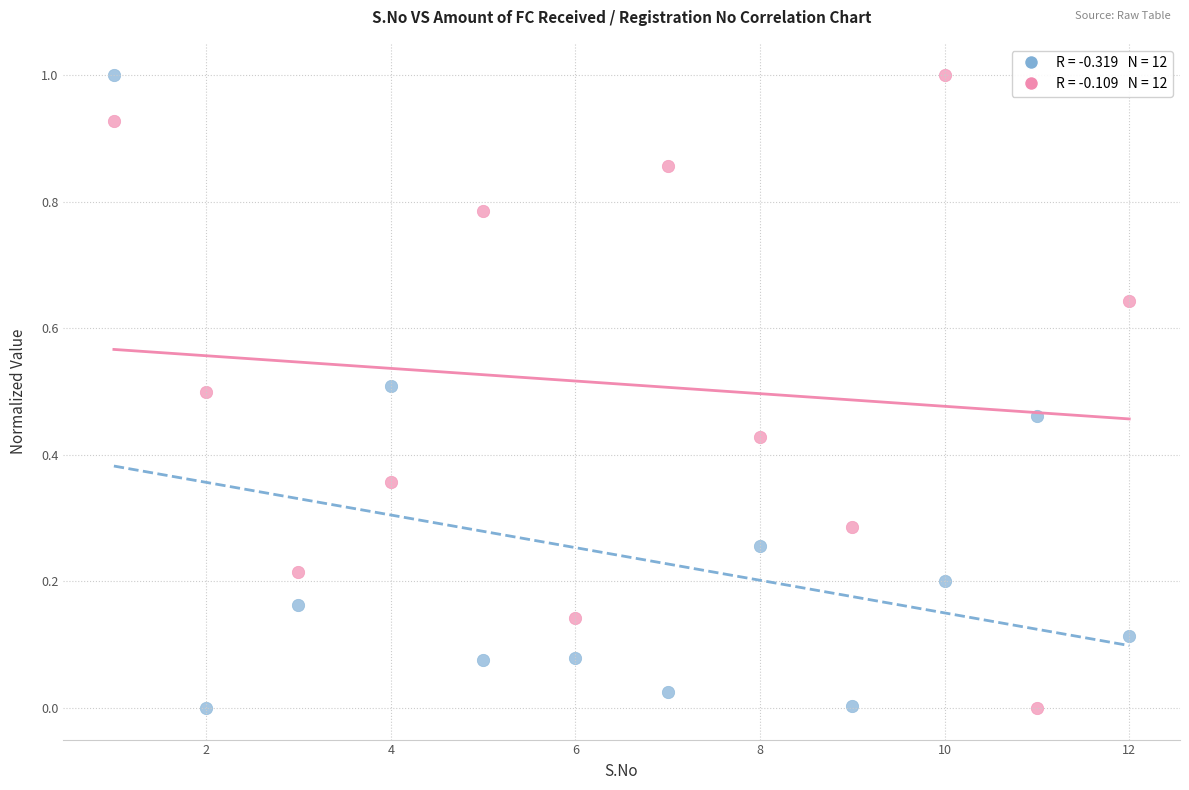

Across all data points, what is the range of Y values (max minus min)?

1.0